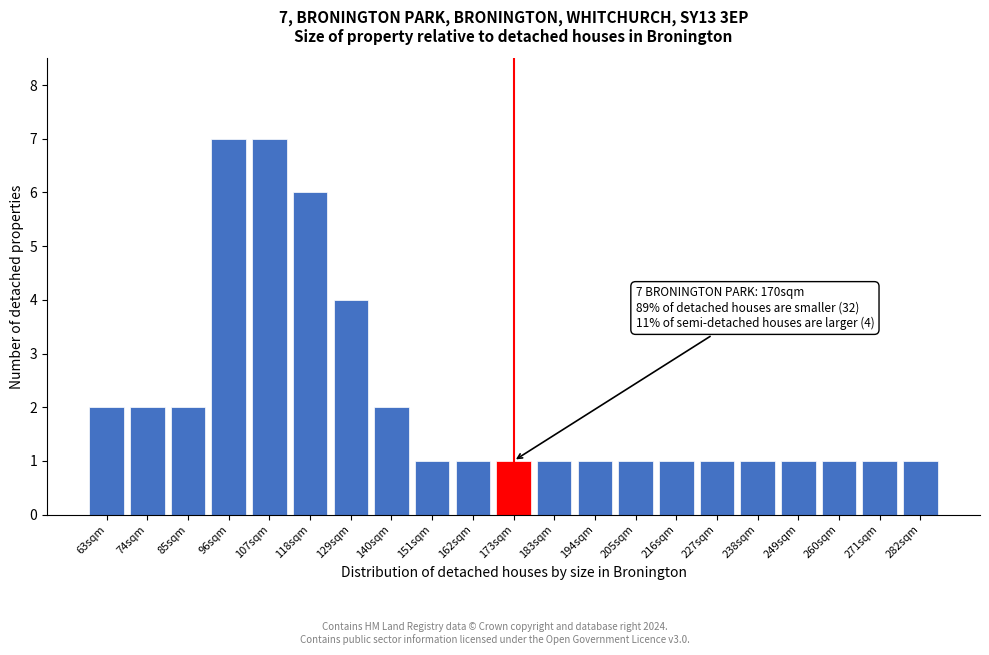

Reading left to right, transcribe all the data shown in this chart.

2	2	2	7	7	6	4	2	1	1	1	1	1	1	1	1	1	1	1	1	1